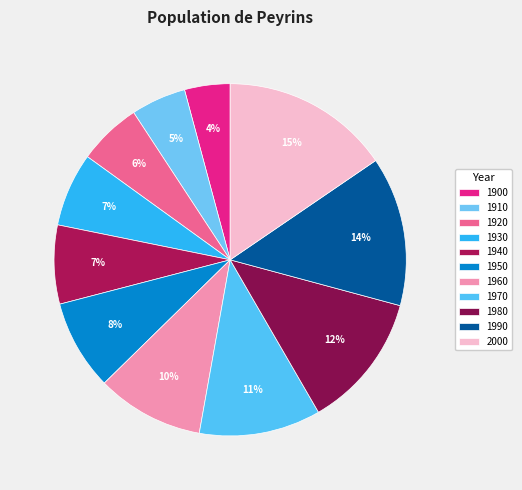

Is there any slice that represents more than half of the pie?

No